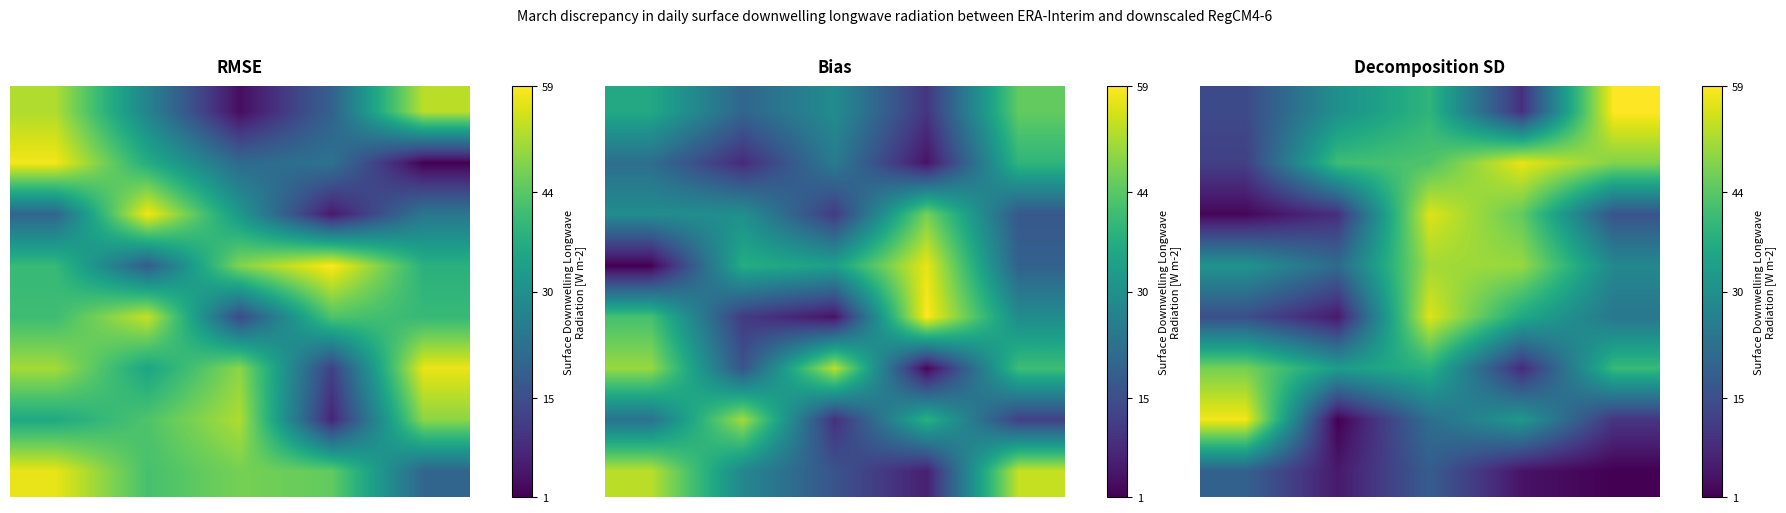

What is the difference between the maximum and second lowest values in the 4 series?

41